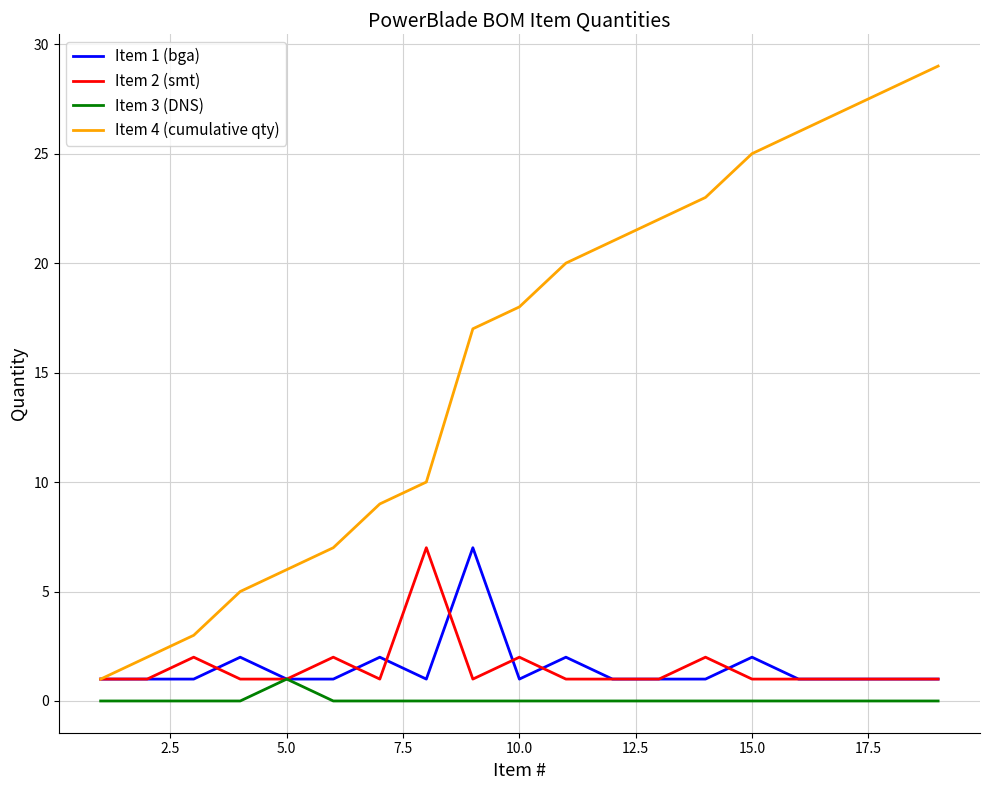

What is the maximum value shown in the chart?

29